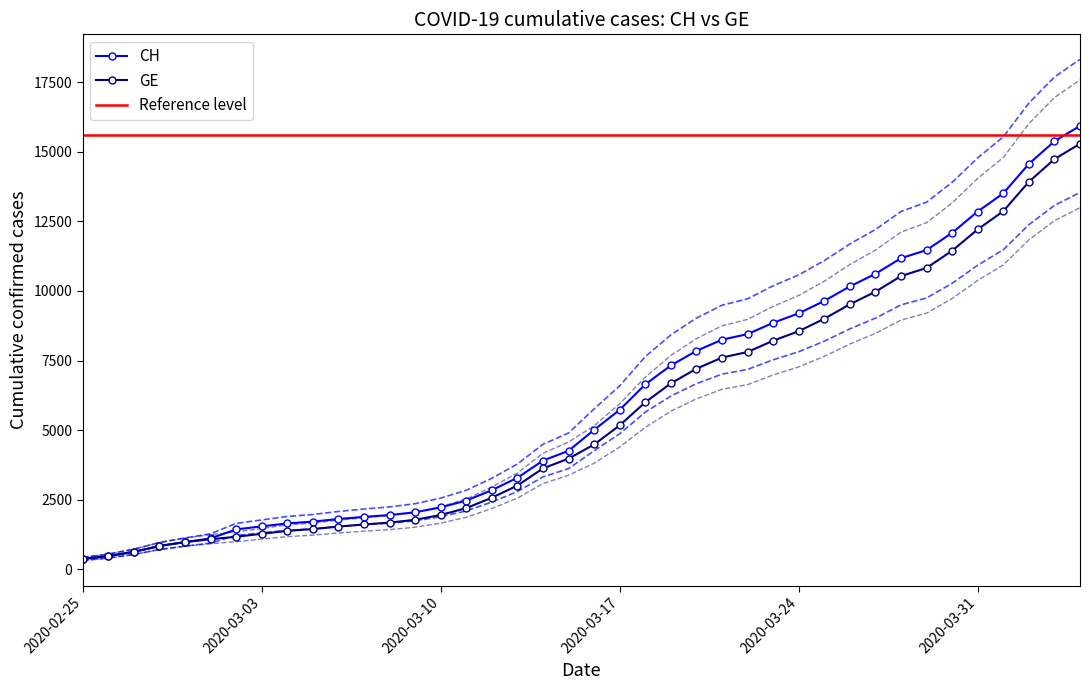

How many lines are shown in the chart?

2